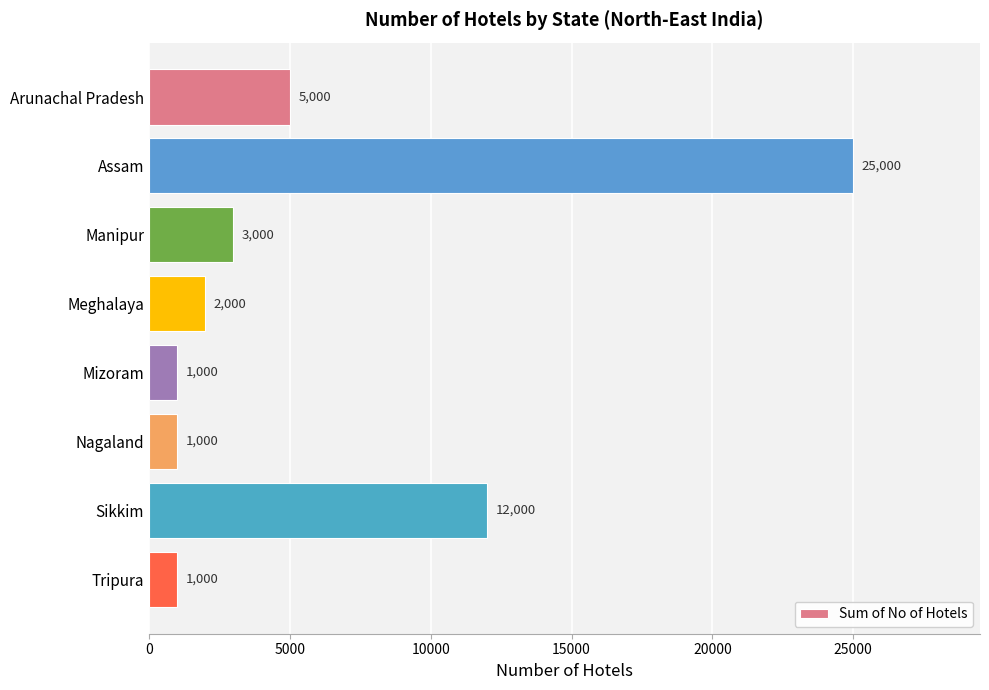

The chart shows a value of 25000 at Assam. True or false?

True